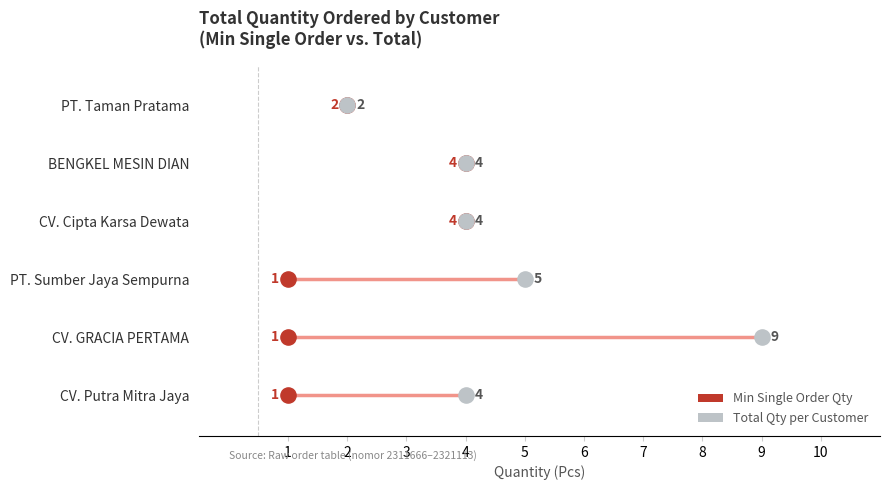

What are all the series names shown in the legend?

Min Single Order Qty, Total Qty per Customer